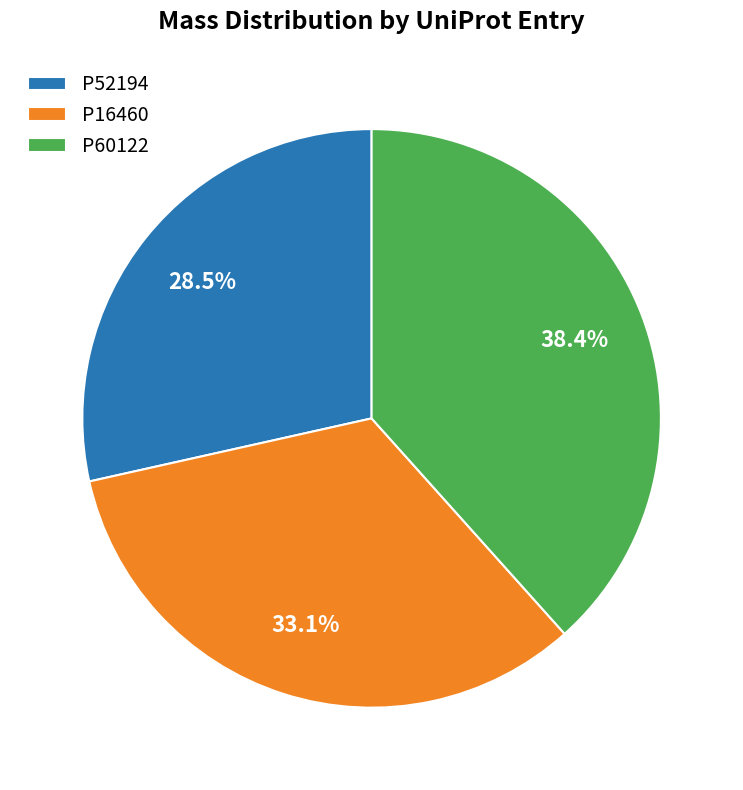

To the nearest percent, what percentage of the pie is P16460?

33%